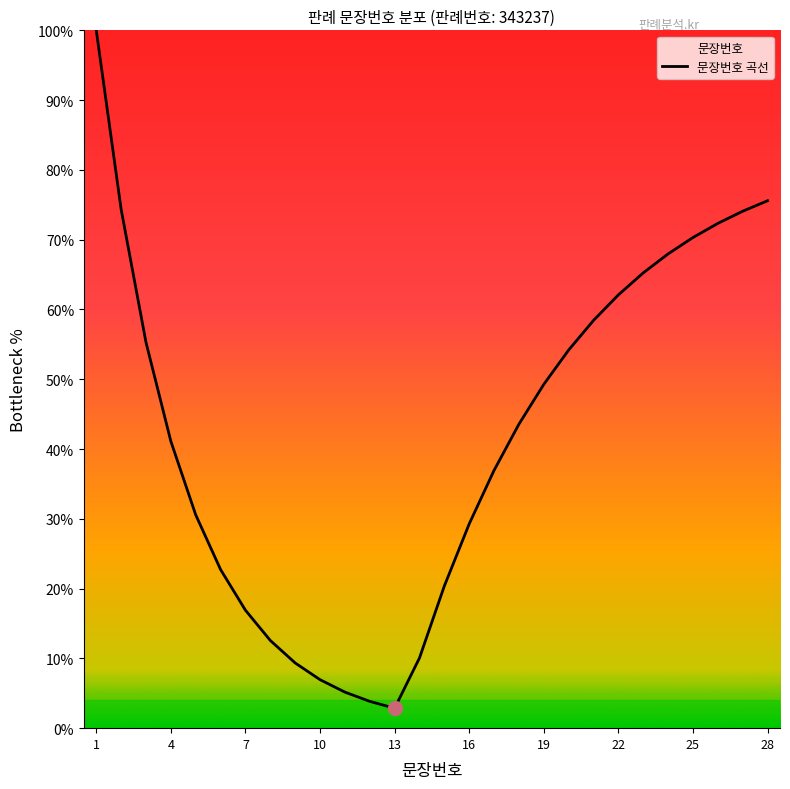

How many lines are shown in the chart?

1